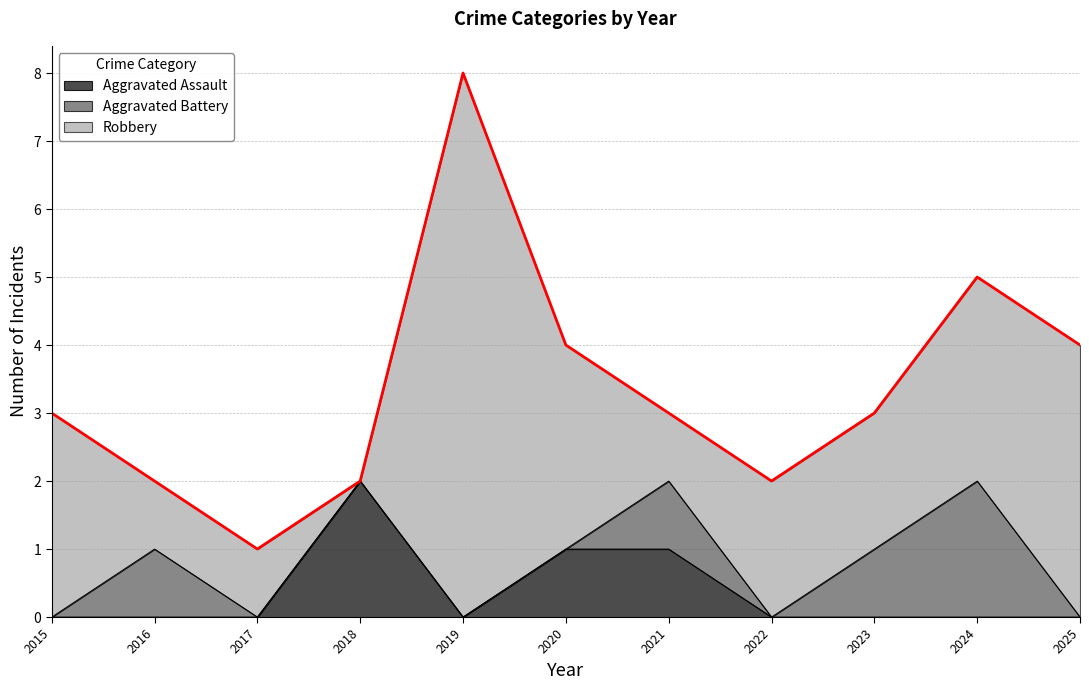

List the labels in order of Aggravated Battery value, smallest first.

2015, 2017, 2018, 2019, 2020, 2022, 2025, 2016, 2021, 2023, 2024